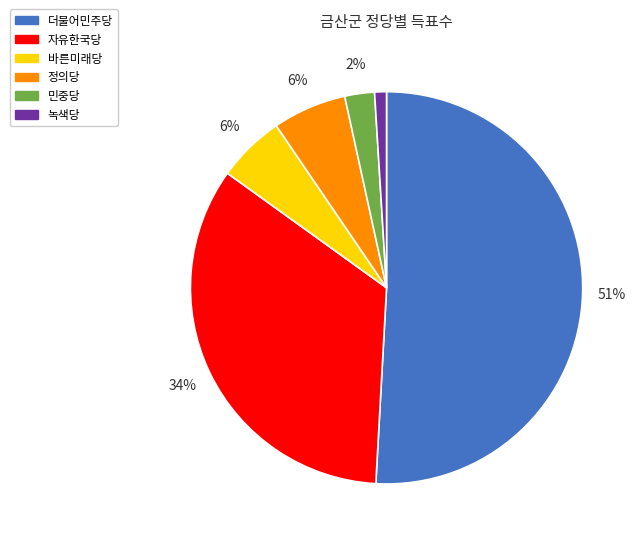

What is the smallest slice in the pie chart?

녹색당